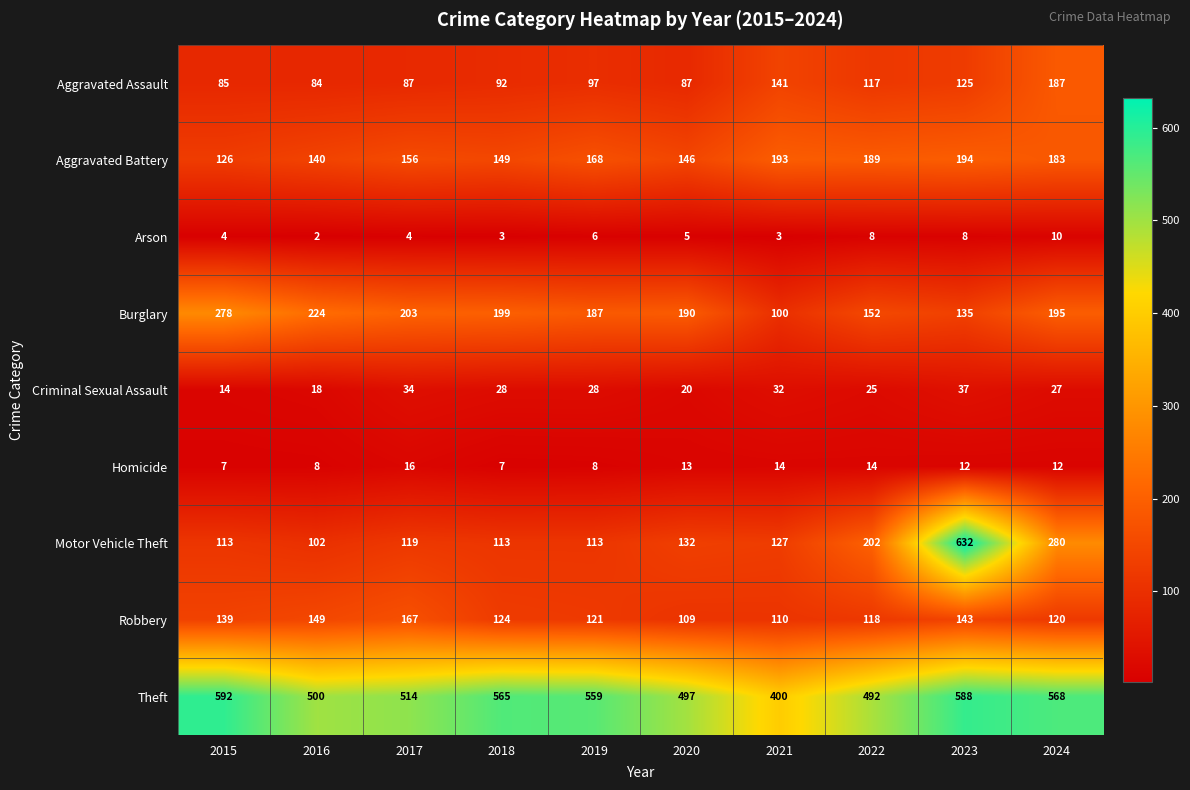

True or false: Burglary has a value of 190 at 2020.

True